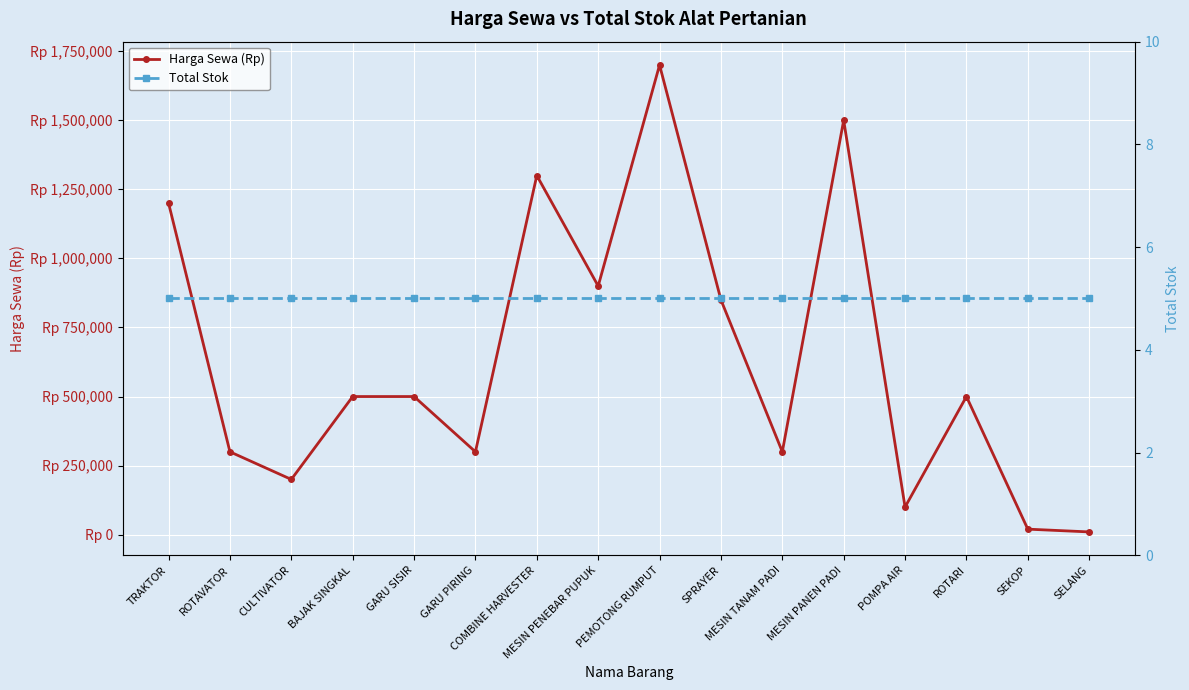

At how many categories does at least one series exceed 1238935?

3